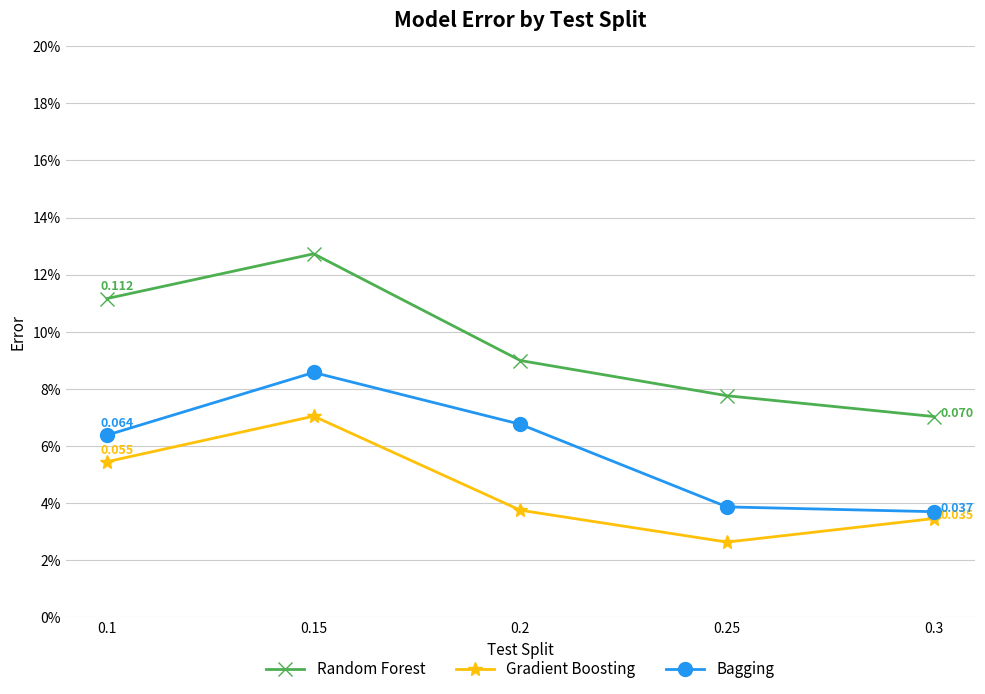

What are all the series names shown in the legend?

Random Forest, Gradient Boosting, Bagging